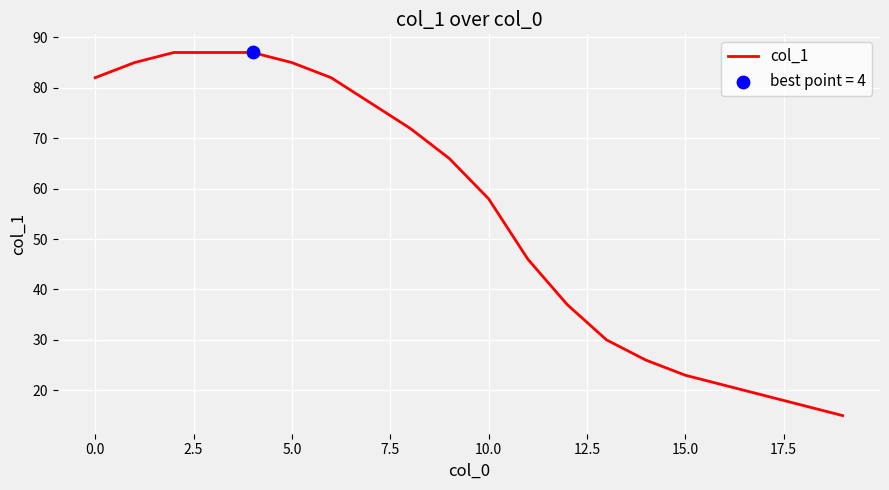

What is the maximum value shown in the chart?

87